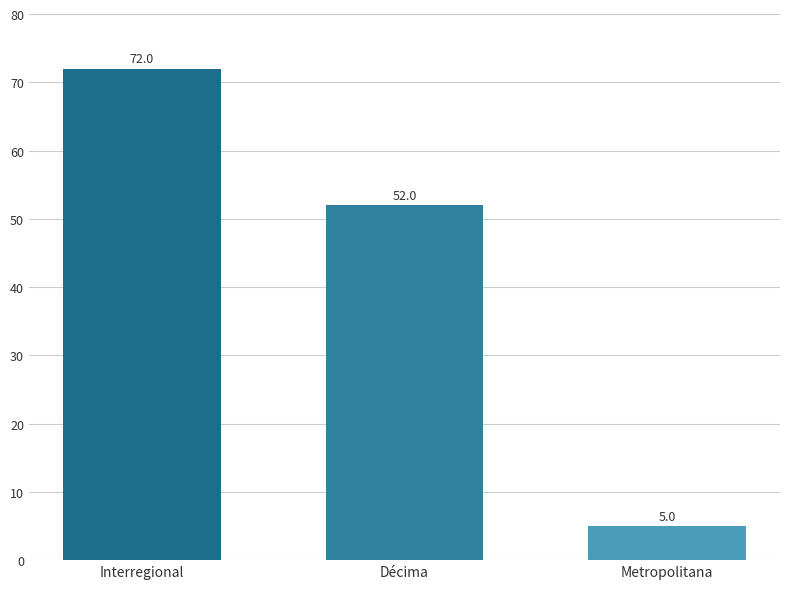

Rank the categories by value from lowest to highest.

Metropolitana, Décima, Interregional